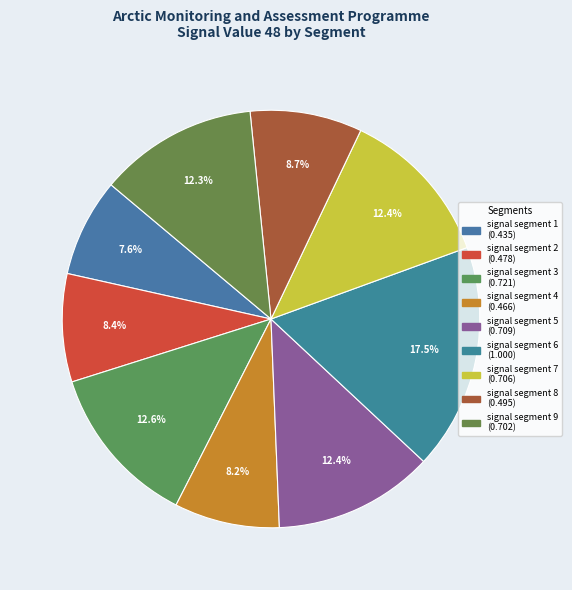

How many segments does this pie chart have?

9